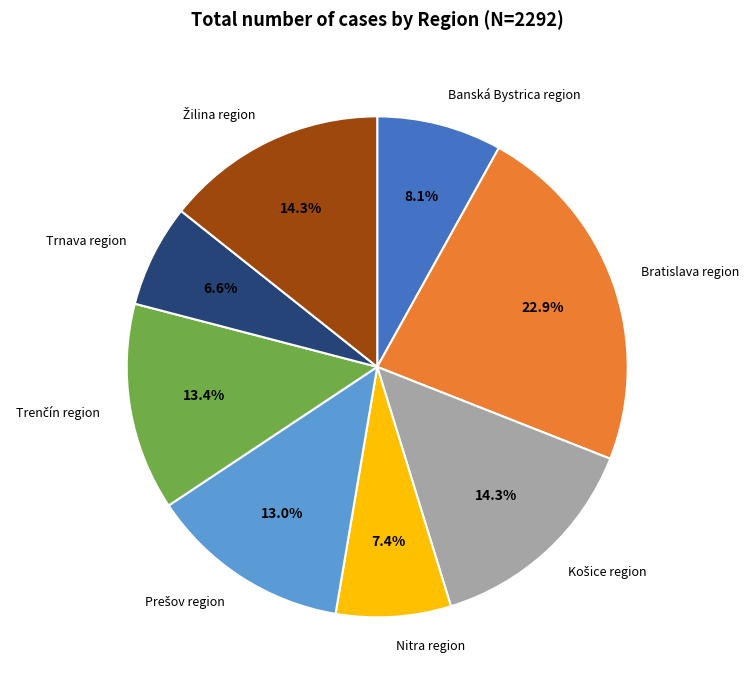

Between Nitra region and Banská Bystrica region, which is larger?

Banská Bystrica region